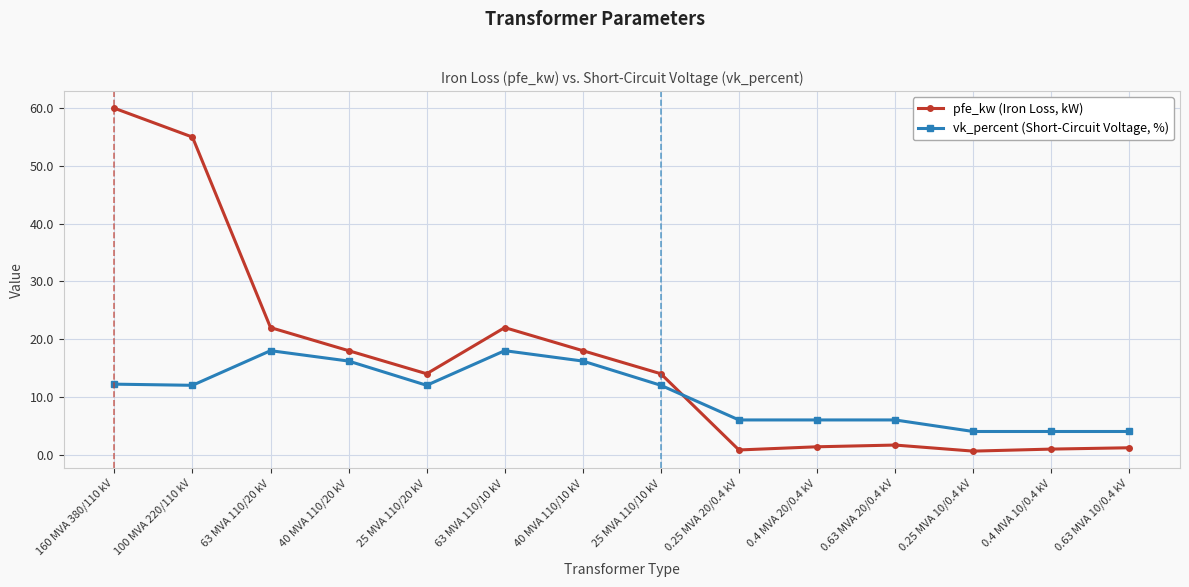

What is the maximum value for vk_percent (Short-Circuit Voltage, %)?

18.0